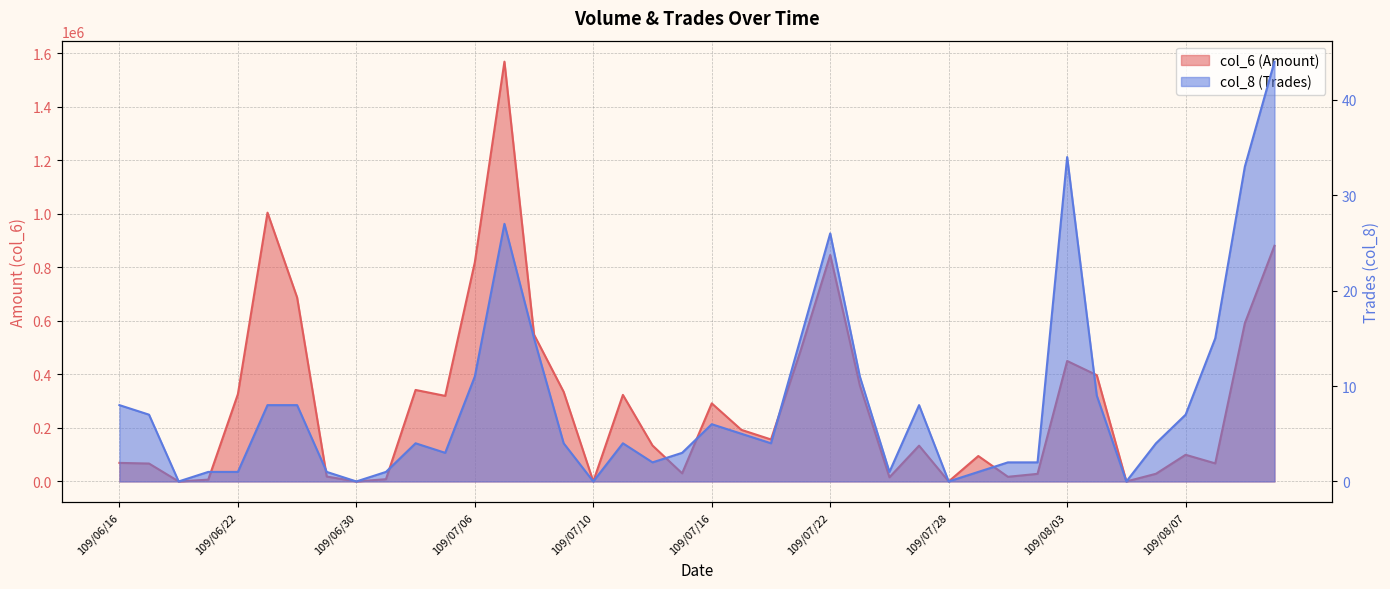

Reading right to left, transcribe all the data shown in this chart.

col_6: 109/08/12=880510	109/08/11=591120	109/08/10=67500	109/08/07=99600	109/08/06=28740	109/08/05=0	109/08/04=397050	109/08/03=450010	109/07/31=28400	109/07/30=17430	109/07/29=95000	109/07/28=0	109/07/27=133710	109/07/24=15540	109/07/23=359030	109/07/22=845930	109/07/21=488750	109/07/20=156890	109/07/17=192740	109/07/16=291700	109/07/15=30360	109/07/14=134210	109/07/13=323310	109/07/10=0	109/07/09=334700	109/07/08=548400	109/07/07=1568100	109/07/06=818370	109/07/03=319640	109/07/02=341790	109/07/01=8460	109/06/30=0	109/06/29=18360	109/06/24=687240	109/06/23=1004040	109/06/22=326000	109/06/19=6800	109/06/18=0	109/06/17=66920	109/06/16=69370
col_8: 109/08/12=44	109/08/11=33	109/08/10=15	109/08/07=7	109/08/06=4	109/08/05=0	109/08/04=9	109/08/03=34	109/07/31=2	109/07/30=2	109/07/29=1	109/07/28=0	109/07/27=8	109/07/24=1	109/07/23=11	109/07/22=26	109/07/21=15	109/07/20=4	109/07/17=5	109/07/16=6	109/07/15=3	109/07/14=2	109/07/13=4	109/07/10=0	109/07/09=4	109/07/08=15	109/07/07=27	109/07/06=11	109/07/03=3	109/07/02=4	109/07/01=1	109/06/30=0	109/06/29=1	109/06/24=8	109/06/23=8	109/06/22=1	109/06/19=1	109/06/18=0	109/06/17=7	109/06/16=8